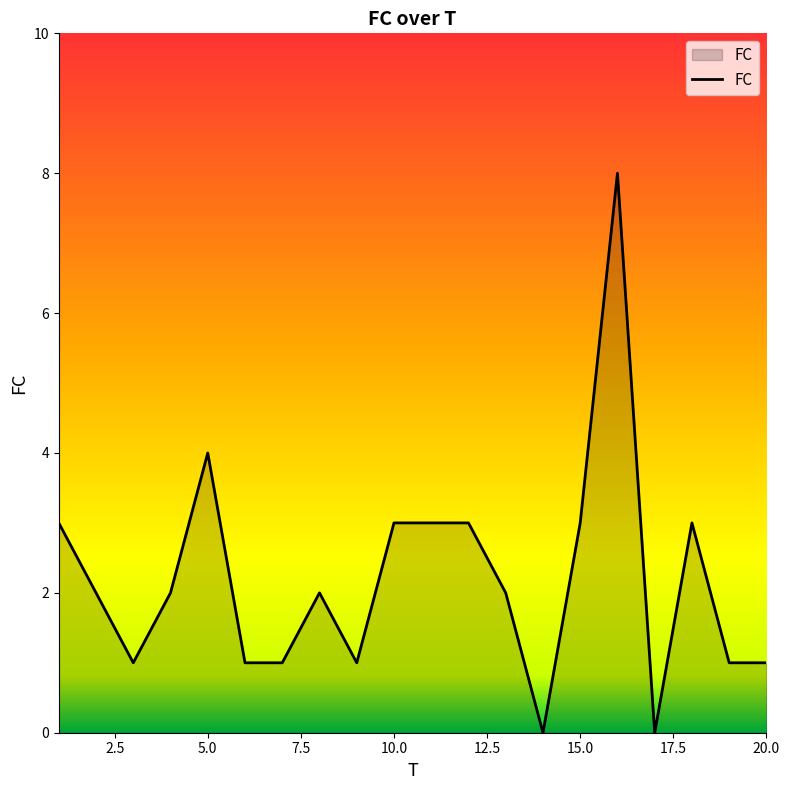

What is the sum of all values?

44